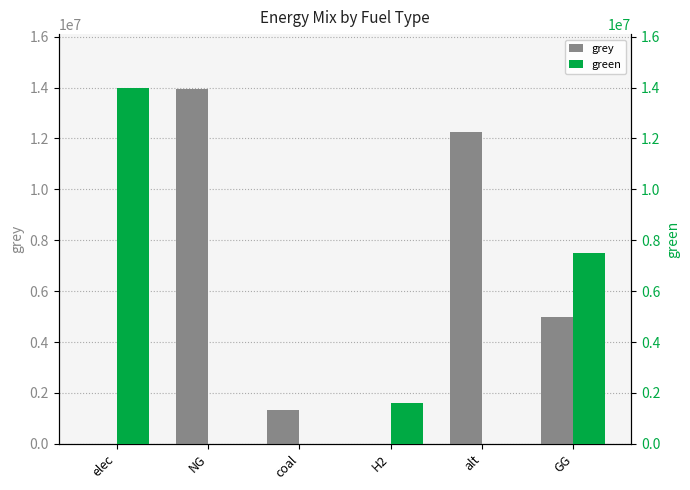

How many values in the grey series exceed 5000000?

2